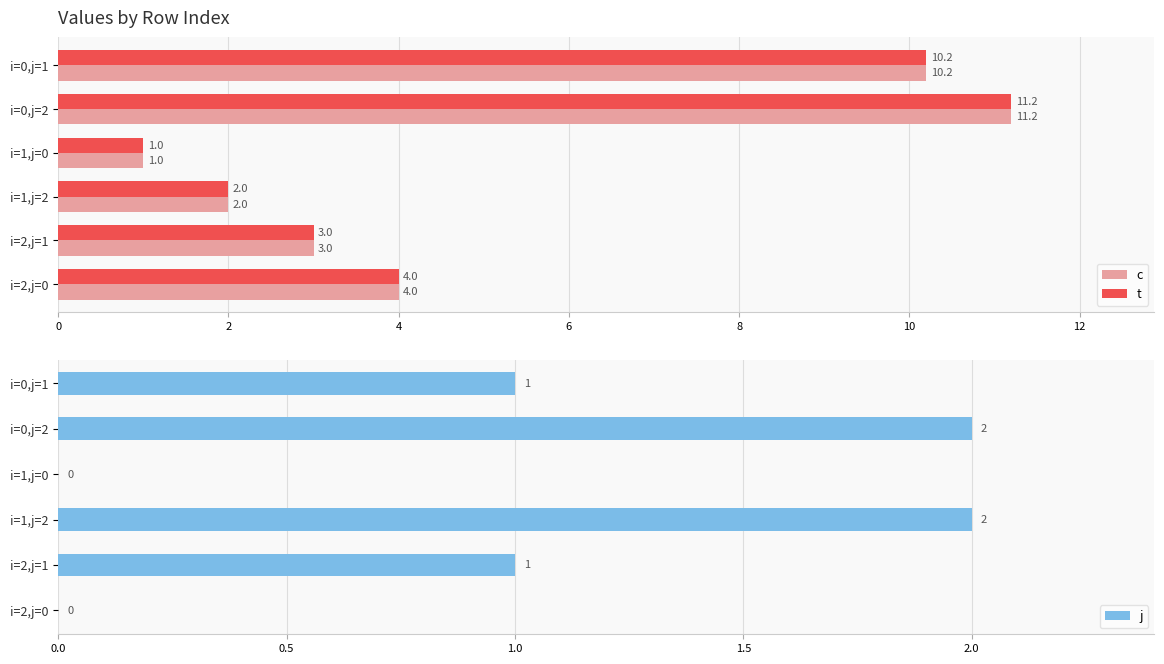

How many bars are there in each group?

3